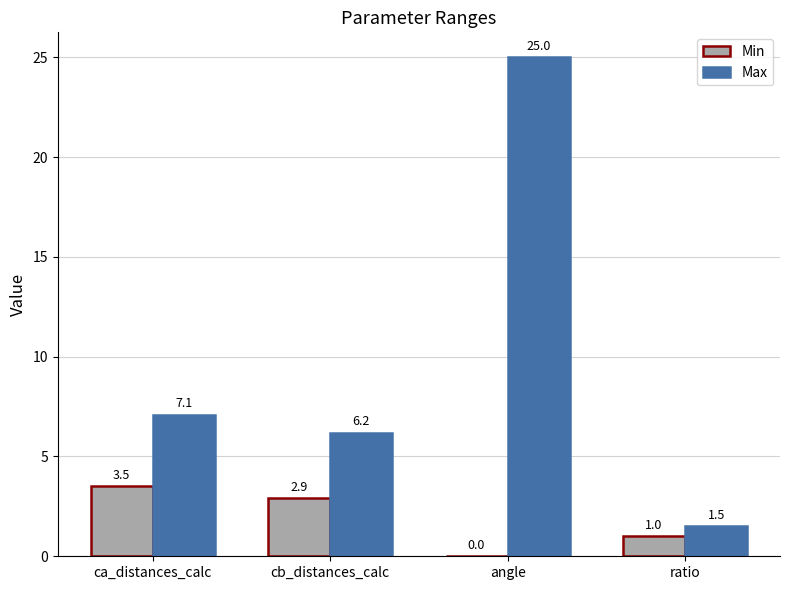

Which label corresponds to the largest value in the chart?

angle